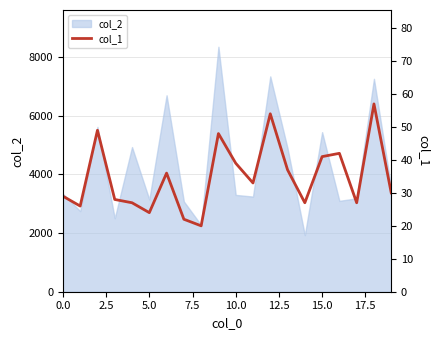

What is the highest value of the col_2 series?

8357